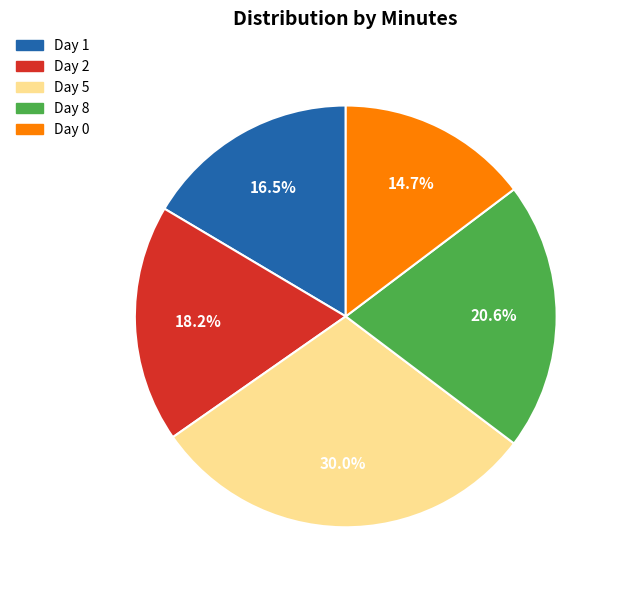

Rank the categories by value from lowest to highest.

Day 0, Day 1, Day 2, Day 8, Day 5